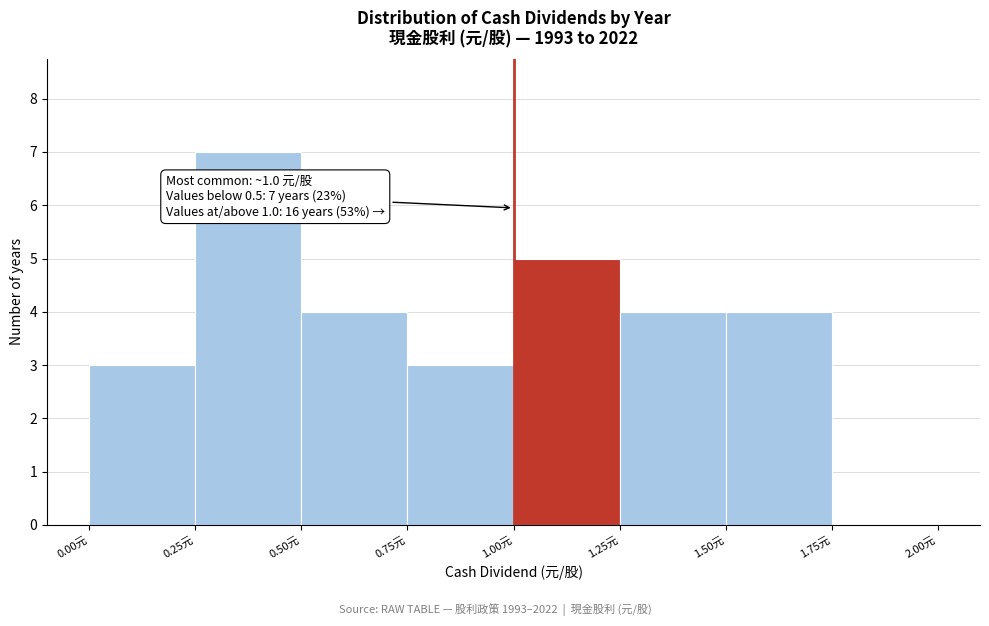

Which range on the x-axis has the tallest bar?

0.25 to 0.50